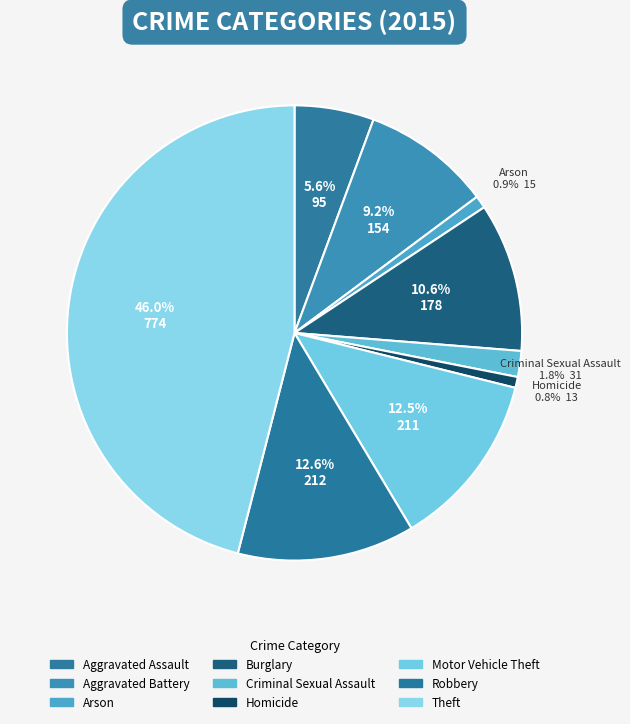

Do Robbery and Arson together represent more than half of the pie?

No